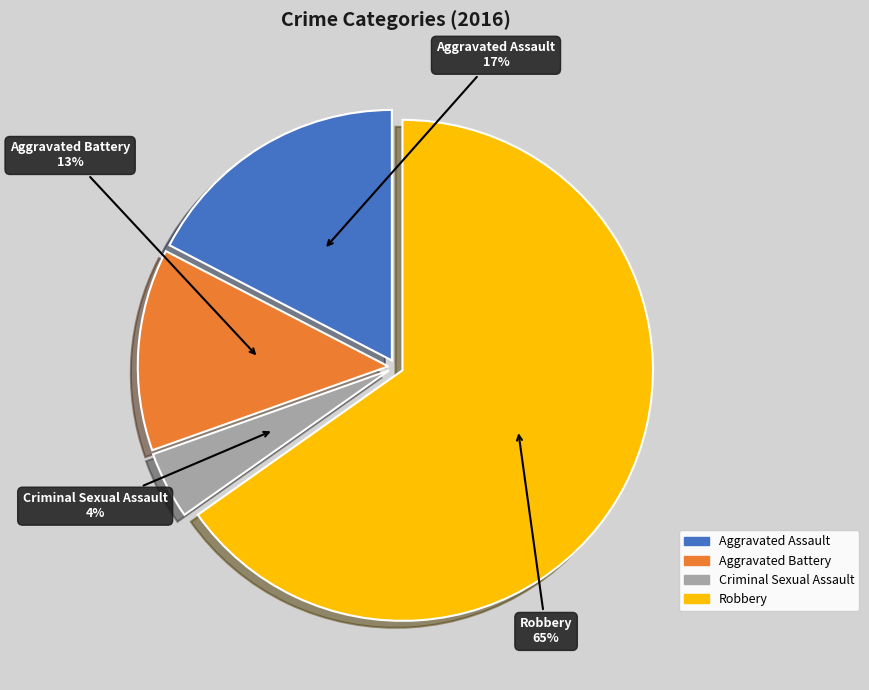

Is it true that Aggravated Assault is 17% of the pie?

True